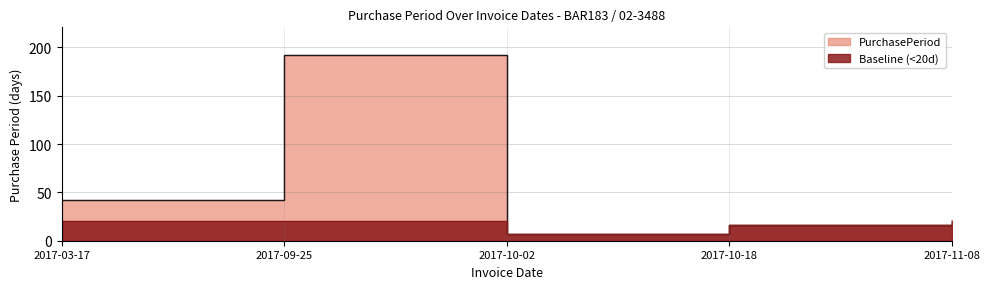

What is the average value?

56